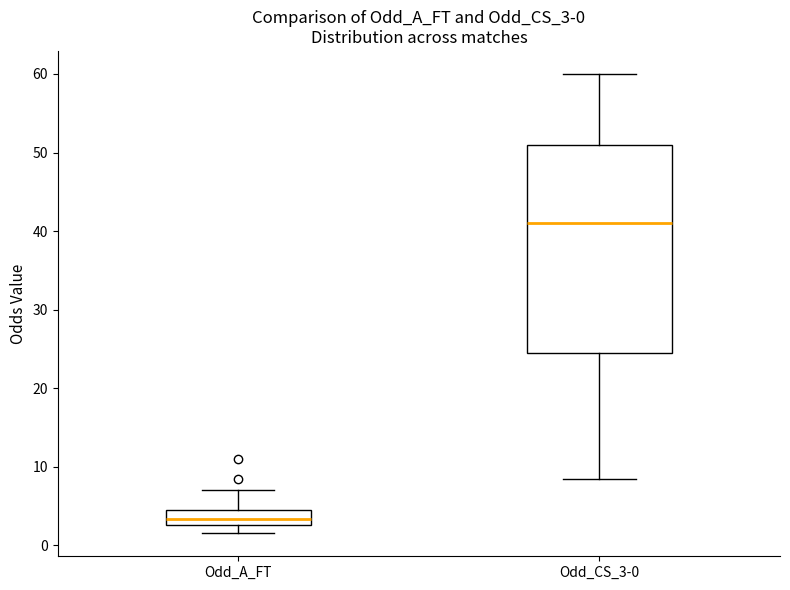

Which box's median line is the highest?

Odd_CS_3-0